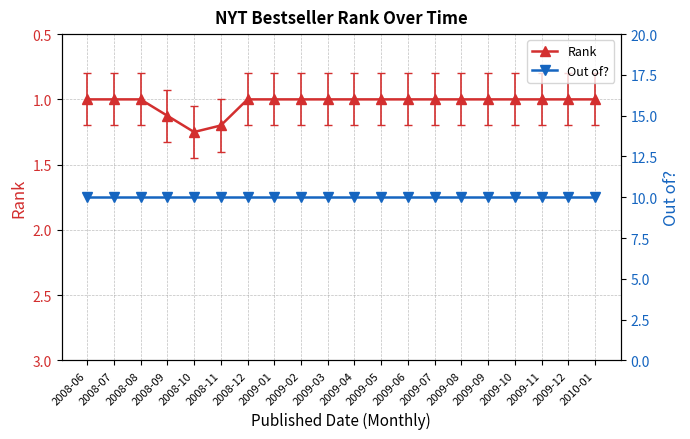

What is the value of the Out of? point at the 2nd from the left?

10.0